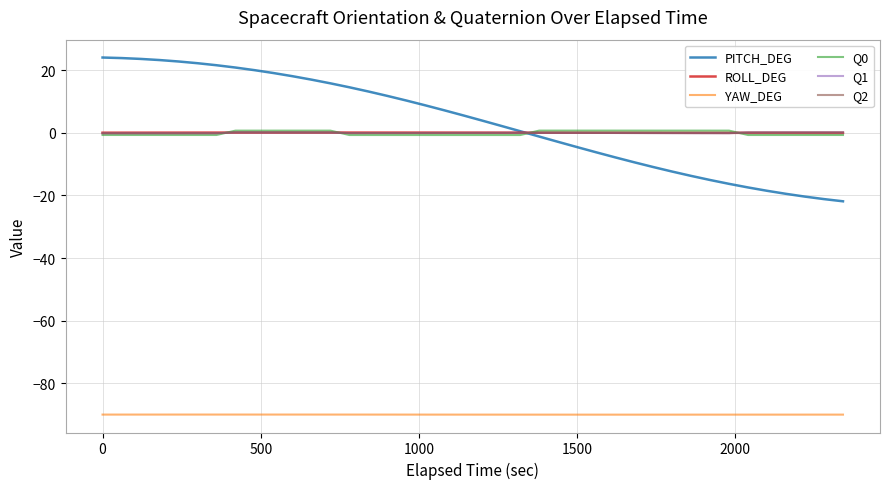

True or false: YAW_DEG and ROLL_DEG cross at least once.

False